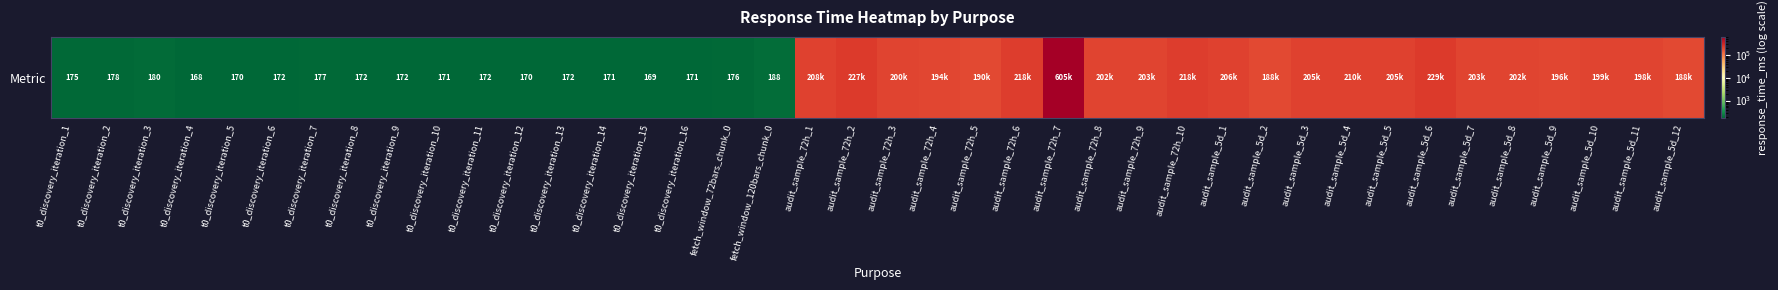

What is the sum of the values at audit_sample_72h_6 and t0_discovery_iteration_5?

217711.7